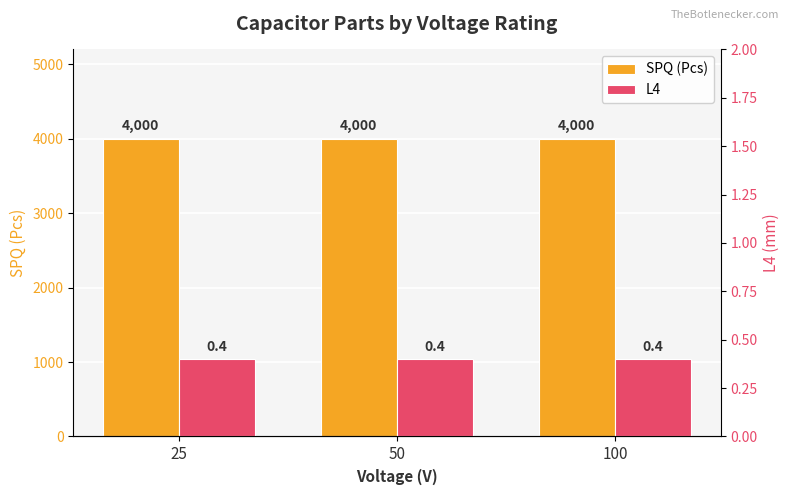

List the series in order of their overall mean, lowest first.

L4, SPQ (Pcs)